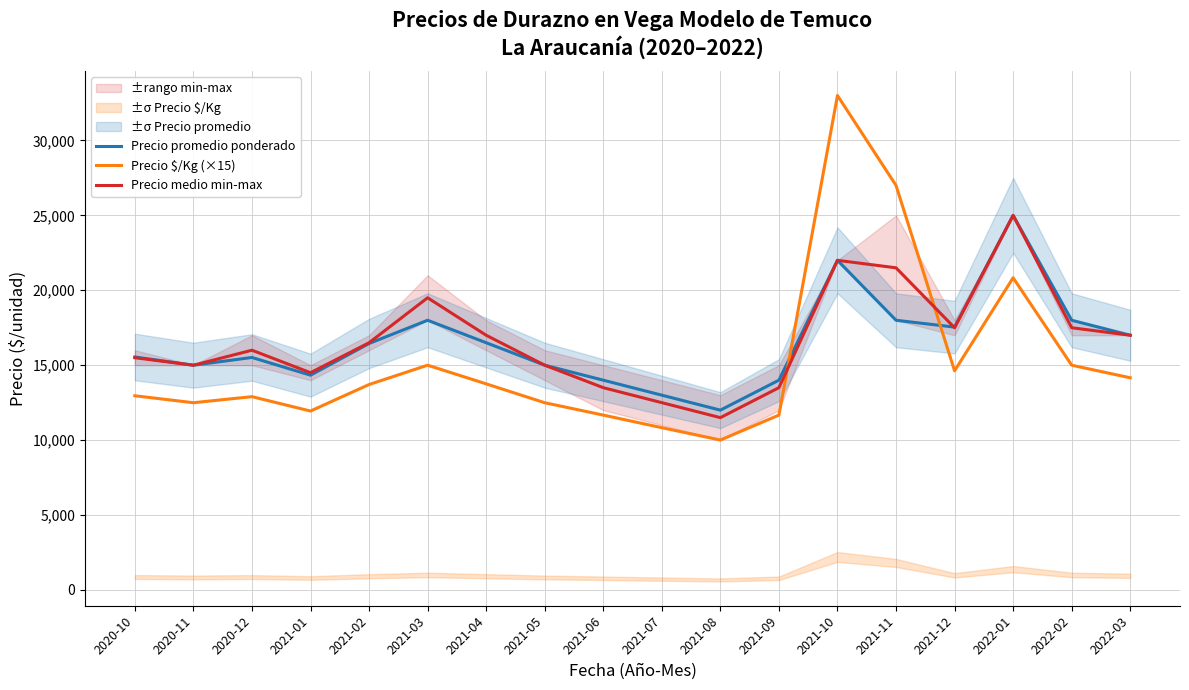

Is the value of Precio promedio ponderado at 2020-11 greater than the value of Precio $/Kg (×15) at 2021-01?

Yes